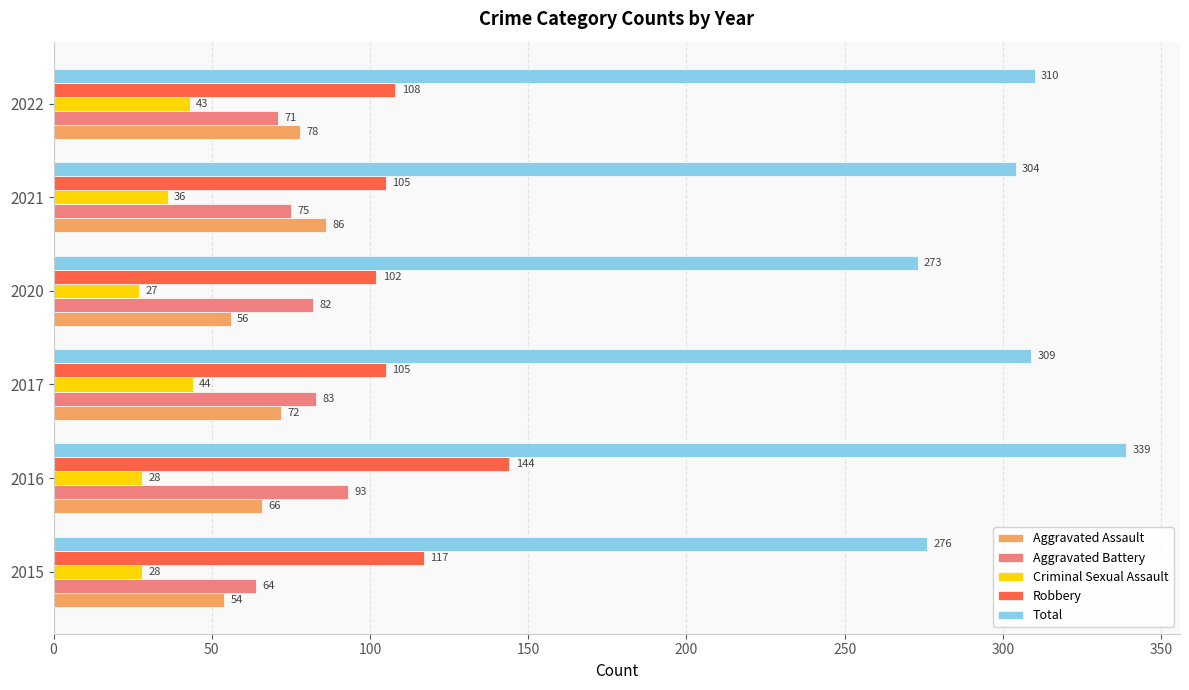

Is it true that Aggravated Battery equals 93 at 2016?

True